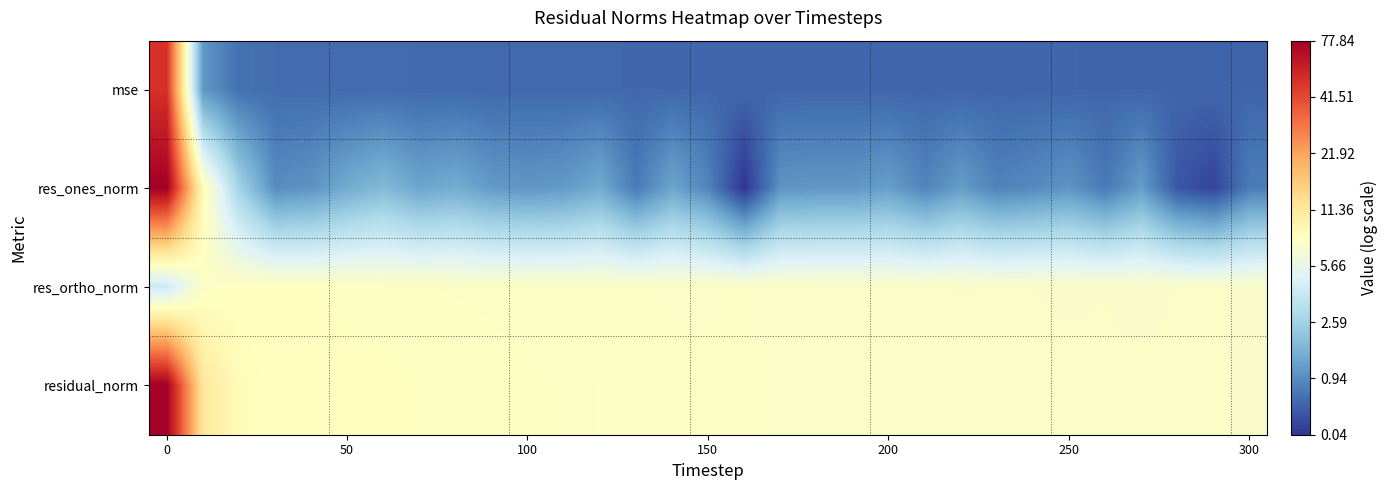

List the series in order of their peak value, highest first.

residual_norm, res_ones_norm, mse, res_ortho_norm